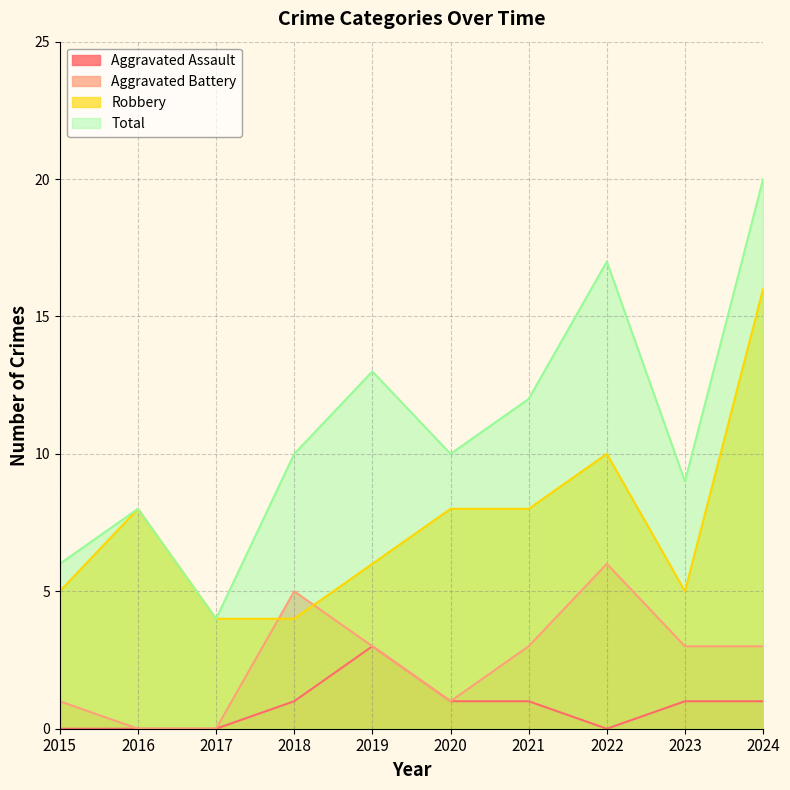

The value of Aggravated Battery at 2016 is 0. True or false?

True